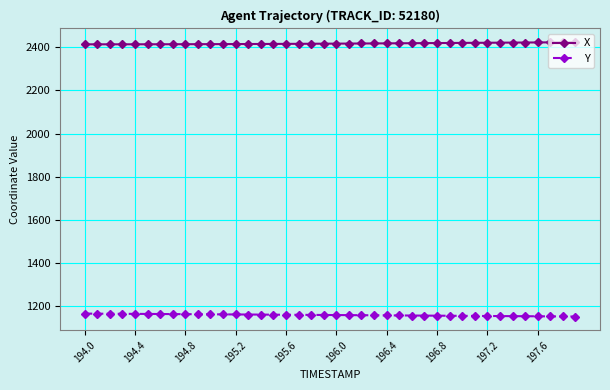

What is the maximum value for X?

2423.9